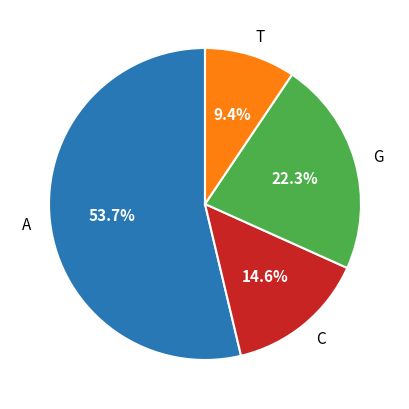

To the nearest percent, what is the difference between the largest and smallest slice percentages?

44%